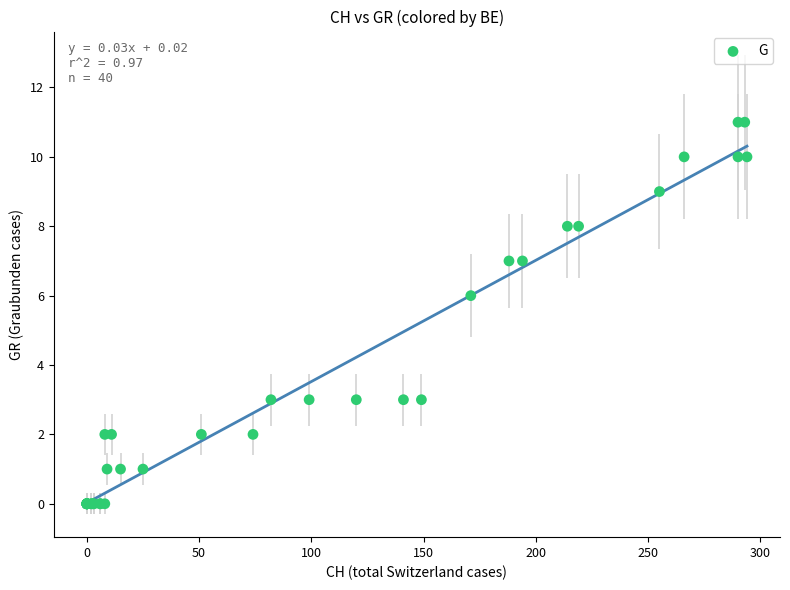

What Y value in the scatter plot is closest to 5?

6